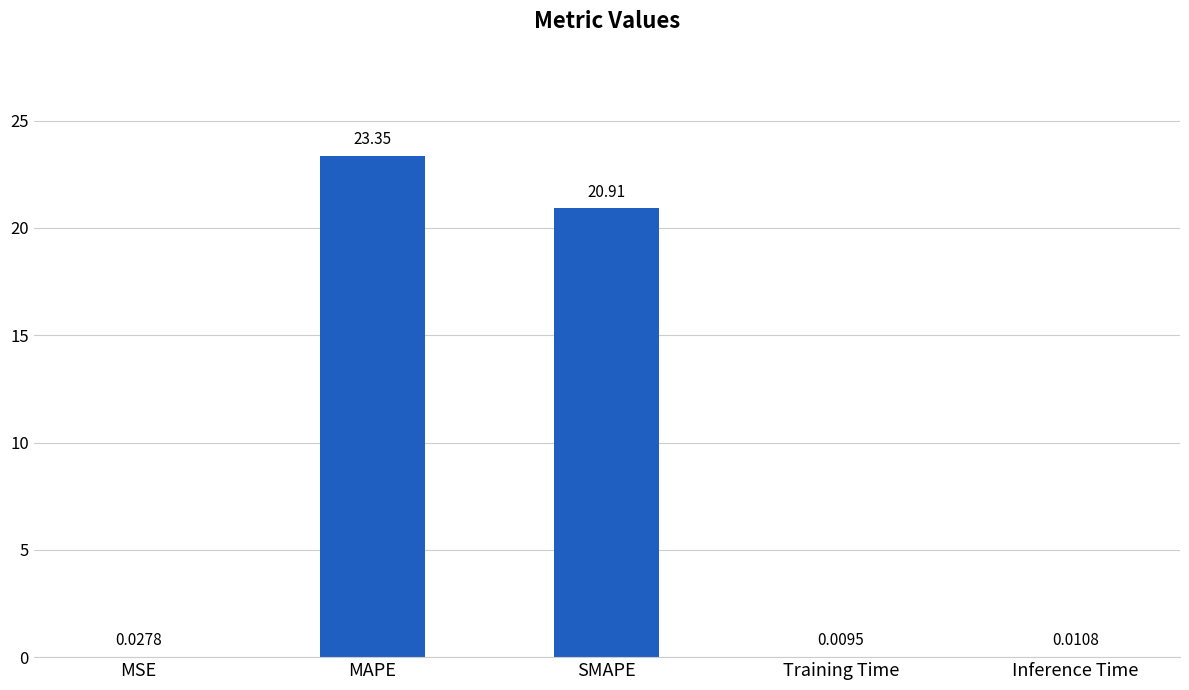

Where is the data nearest to the value 11?

SMAPE